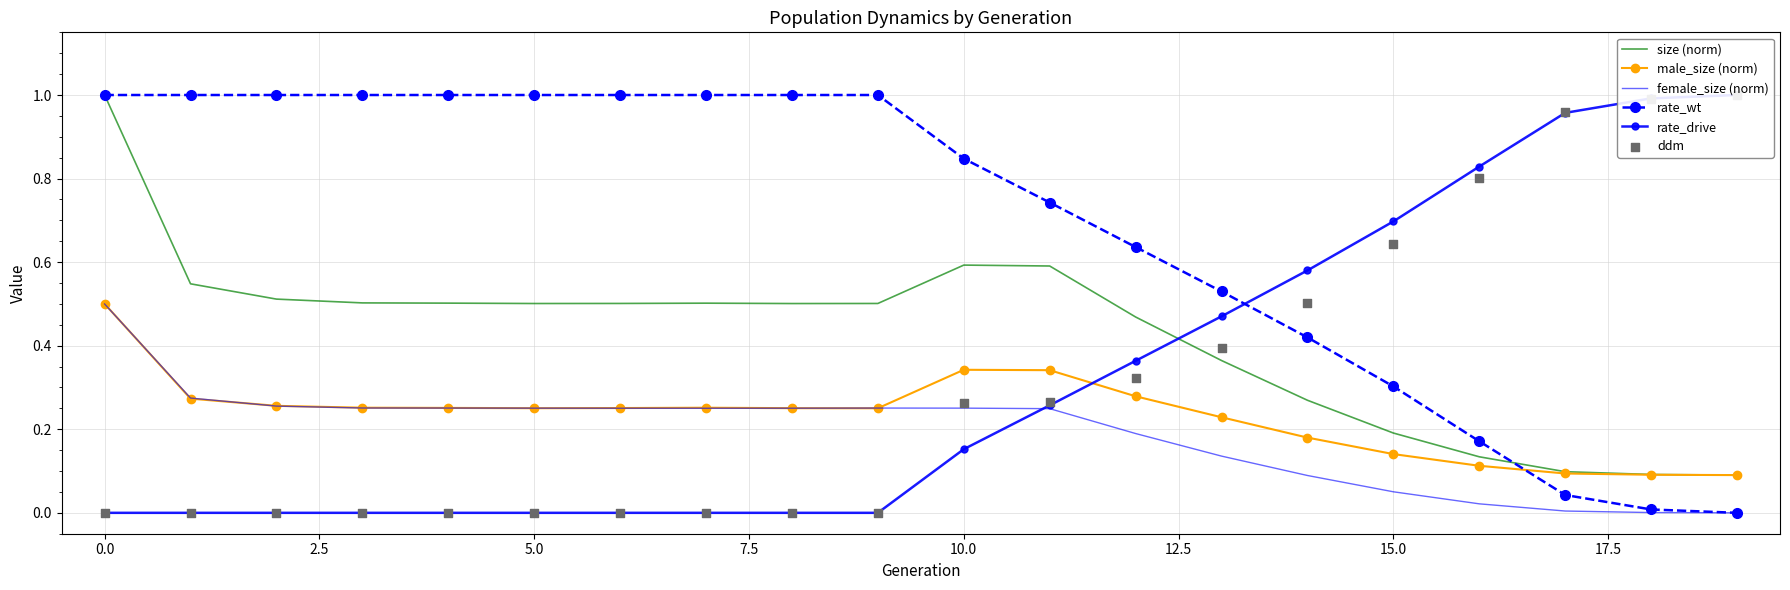

Which series contains the highest Y value?

size (norm)